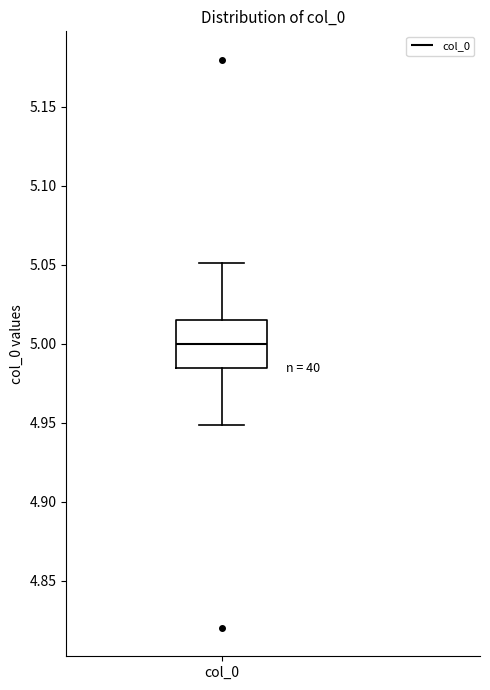

Where does the lower whisker of the box for col_0 end on the y-axis? The values are not printed on the chart, so give them approximately, as read against the axis.

4.950